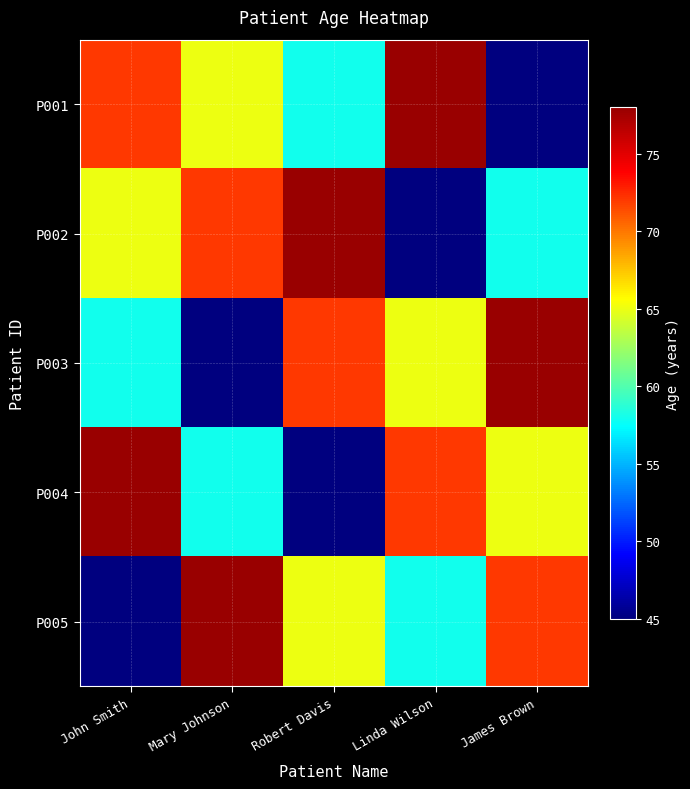

Between John Smith and Mary Johnson, which series saw the biggest shift?

P005